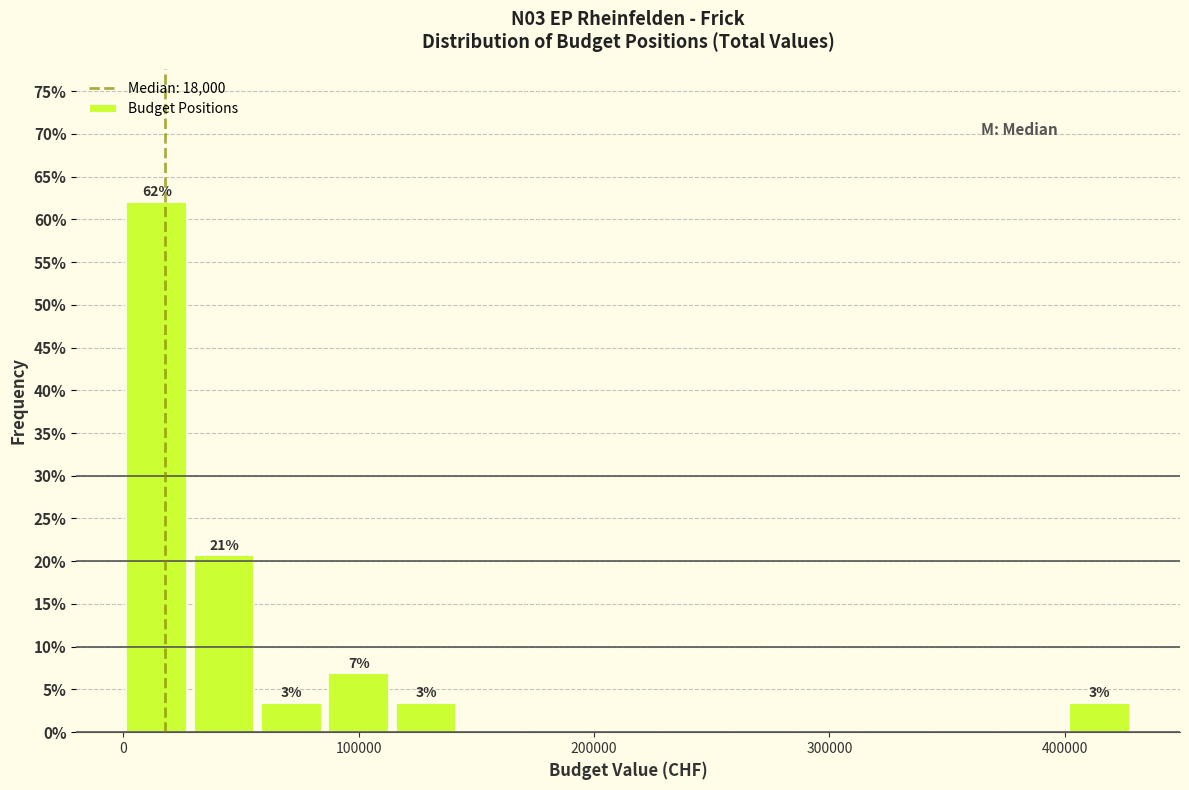

Around what value on the x-axis is the tallest bar? Give the approximate position of its centre, as read against the axis.

10000